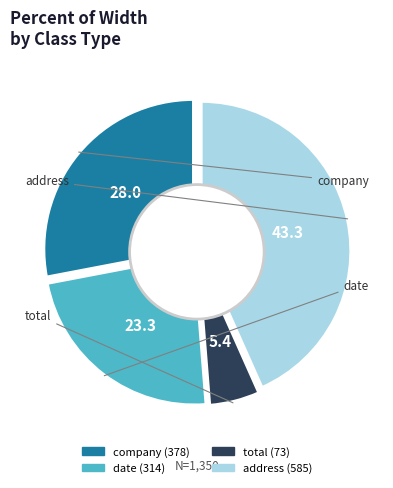

Is there a majority slice in this chart?

No